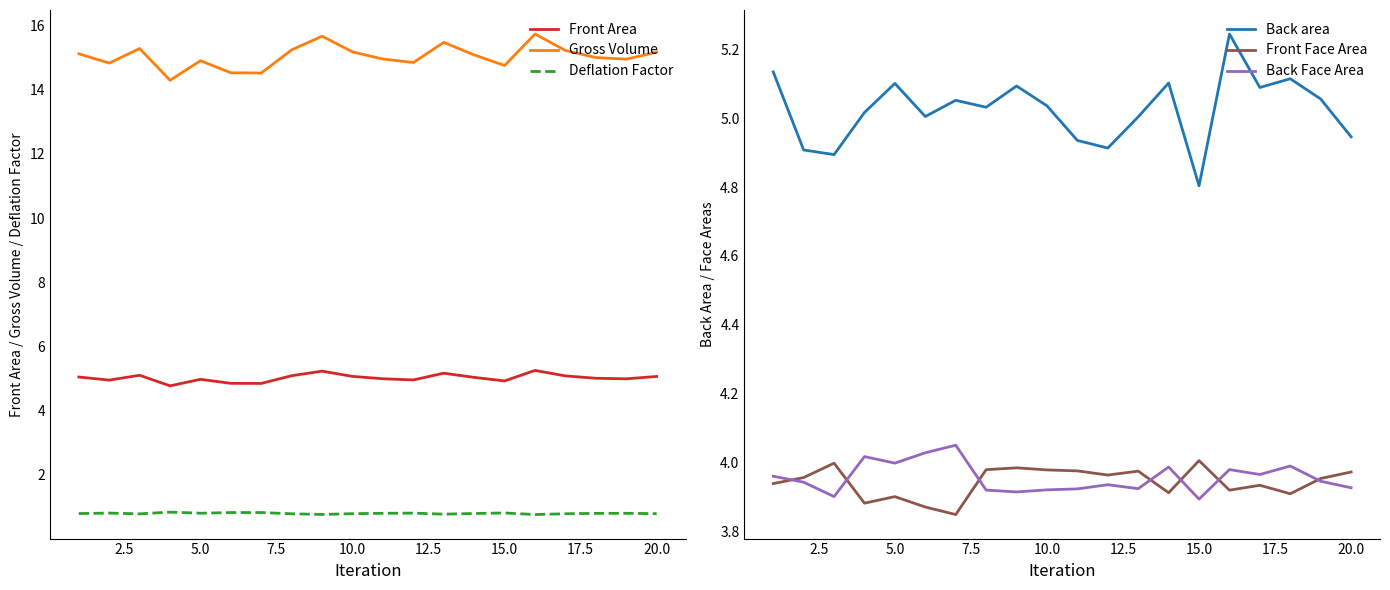

True or false: Front Area and Deflation Factor cross at least once.

False